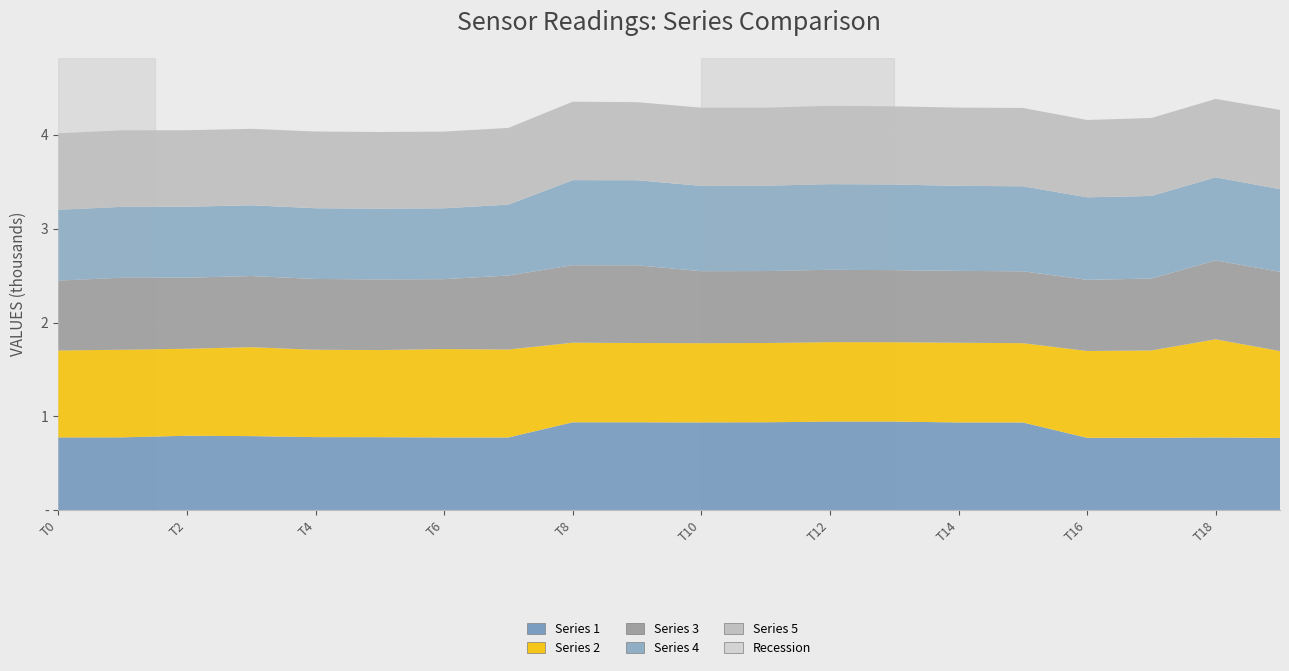

Reading left to right, extract all data points from this chart.

Series 1: 776.7	777.7	795.0	791.1	780.4	779.5	776.7	776.7	938.2	938.2	936.5	938.2	945.5	945.5	936.5	936.5	773.0	773.0	776.5	771.7
Series 2: 926.2	932.9	926.2	946.8	929.7	928.0	940.9	936.4	847.5	844.0	844.0	844.0	846.3	845.1	848.7	844.0	924.4	930.1	1045.5	924.4
Series 3: 743.7	767.3	756.5	757.4	753.9	752.2	744.4	788.0	825.0	827.7	766.1	766.1	770.2	767.5	765.0	765.0	757.1	765.8	839.6	843.8
Series 4: 754.0	754.0	755.4	753.3	753.3	753.3	754.7	754.7	905.5	905.5	908.4	908.4	911.3	911.3	905.5	905.5	878.9	878.9	884.8	879.9
Series 5: 814.1	814.9	814.1	814.1	816.5	815.7	816.5	816.5	835.1	831.1	832.6	831.1	833.8	832.6	832.6	833.8	823.2	830.0	834.4	844.3